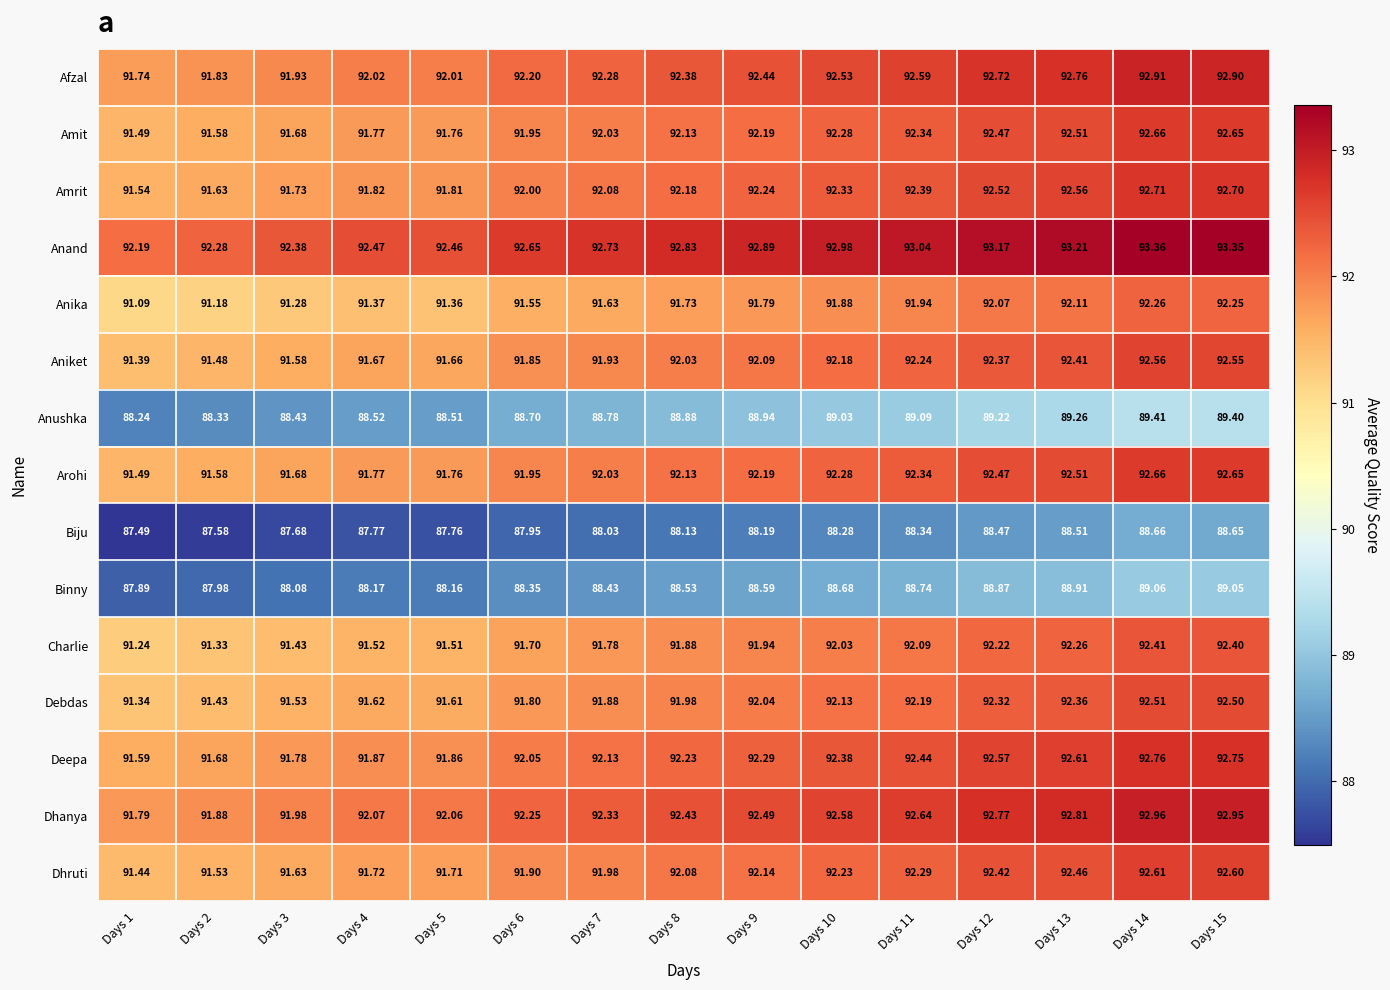

Is the value of Anika at Days 10 greater than the value of Amit at Days 11?

No